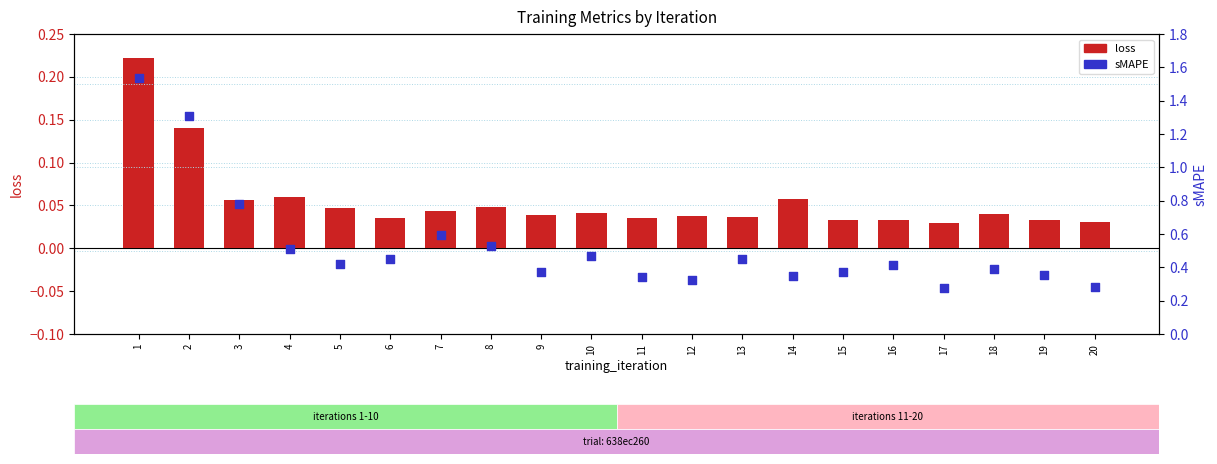

At which category is the sum across all series the highest?

1